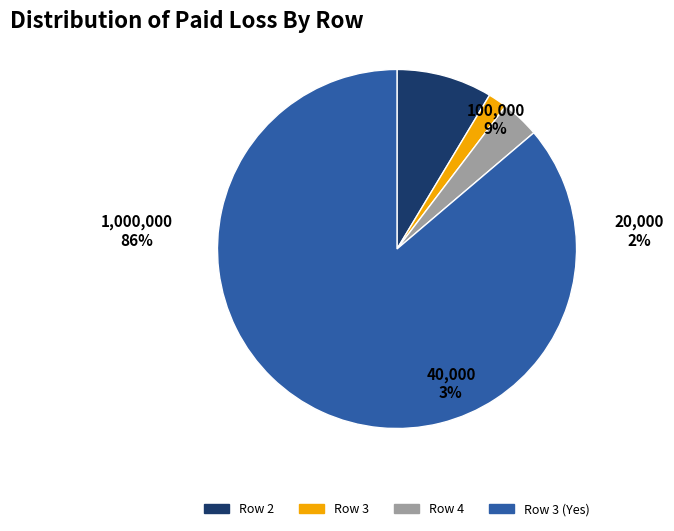

Which slice is the smallest?

Row 3